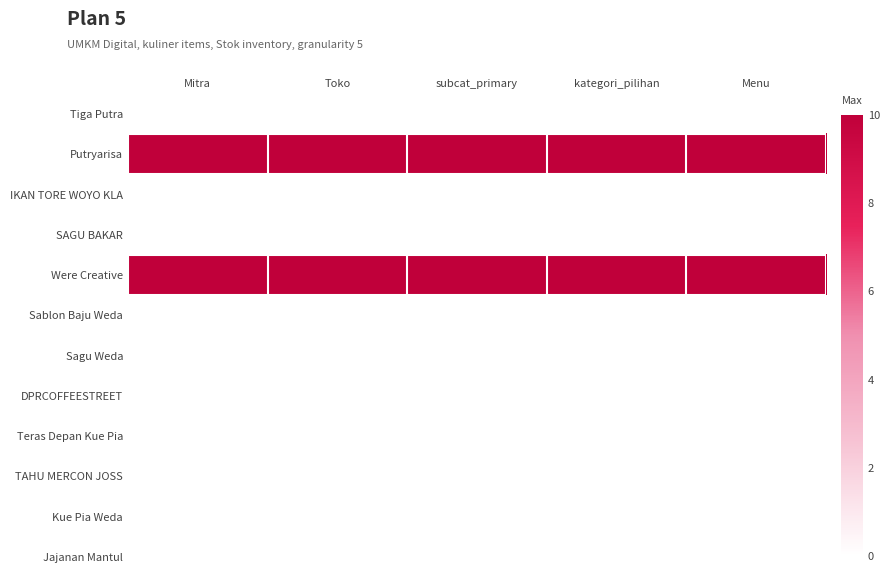

At kategori_pilihan, list the series in order from largest to smallest.

Putryarisa, Were Creative, Tiga Putra, IKAN TORE WOYO KLA, SAGU BAKAR, Sablon Baju Weda, Sagu Weda, DPRCOFFEESTREET, Teras Depan Kue Pia, TAHU MERCON JOSS, Kue Pia Weda, Jajanan Mantul